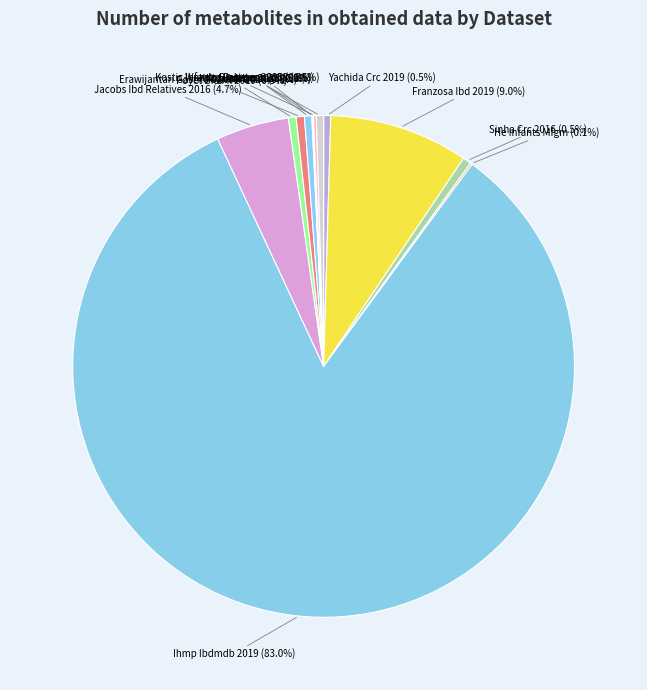

Which category has the biggest portion of the pie?

iHMP_IBDMDB_2019